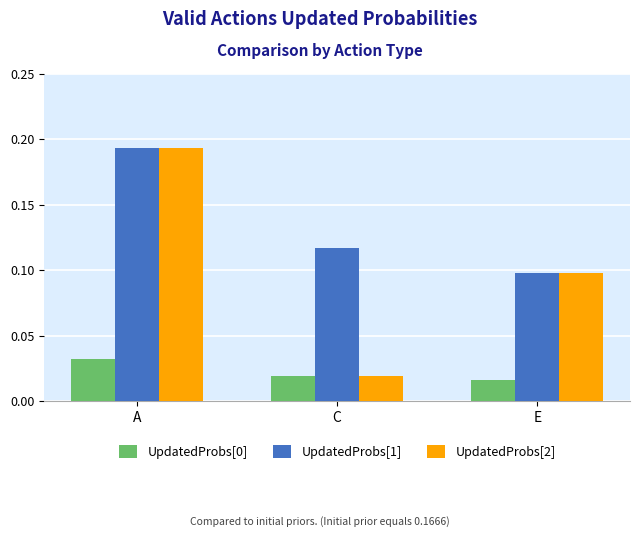

Rank the categories by UpdatedProbs[2] value from highest to lowest.

A, E, C